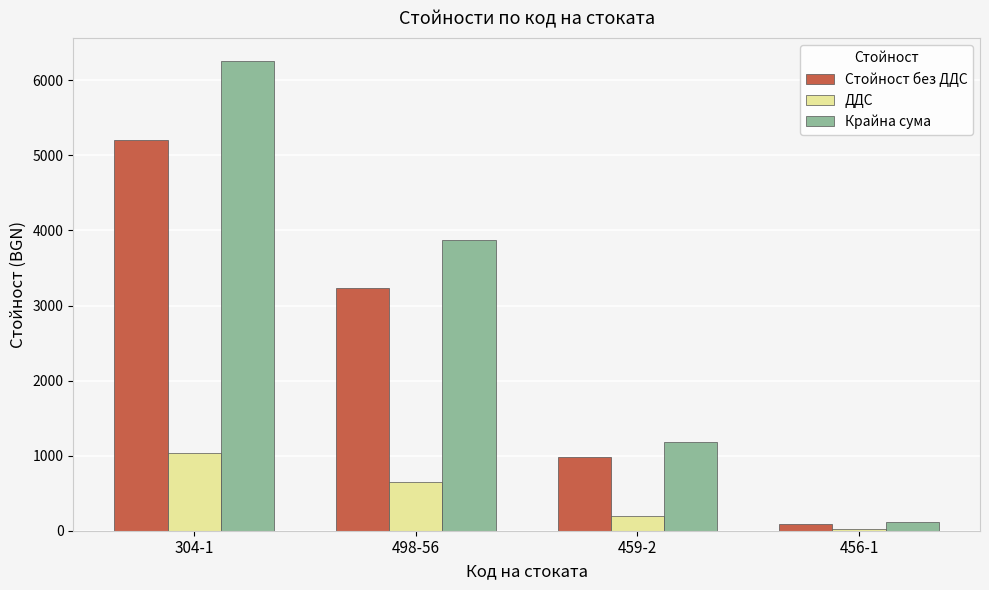

Which series changed the most between 304-1 and 498-56?

Крайна сума